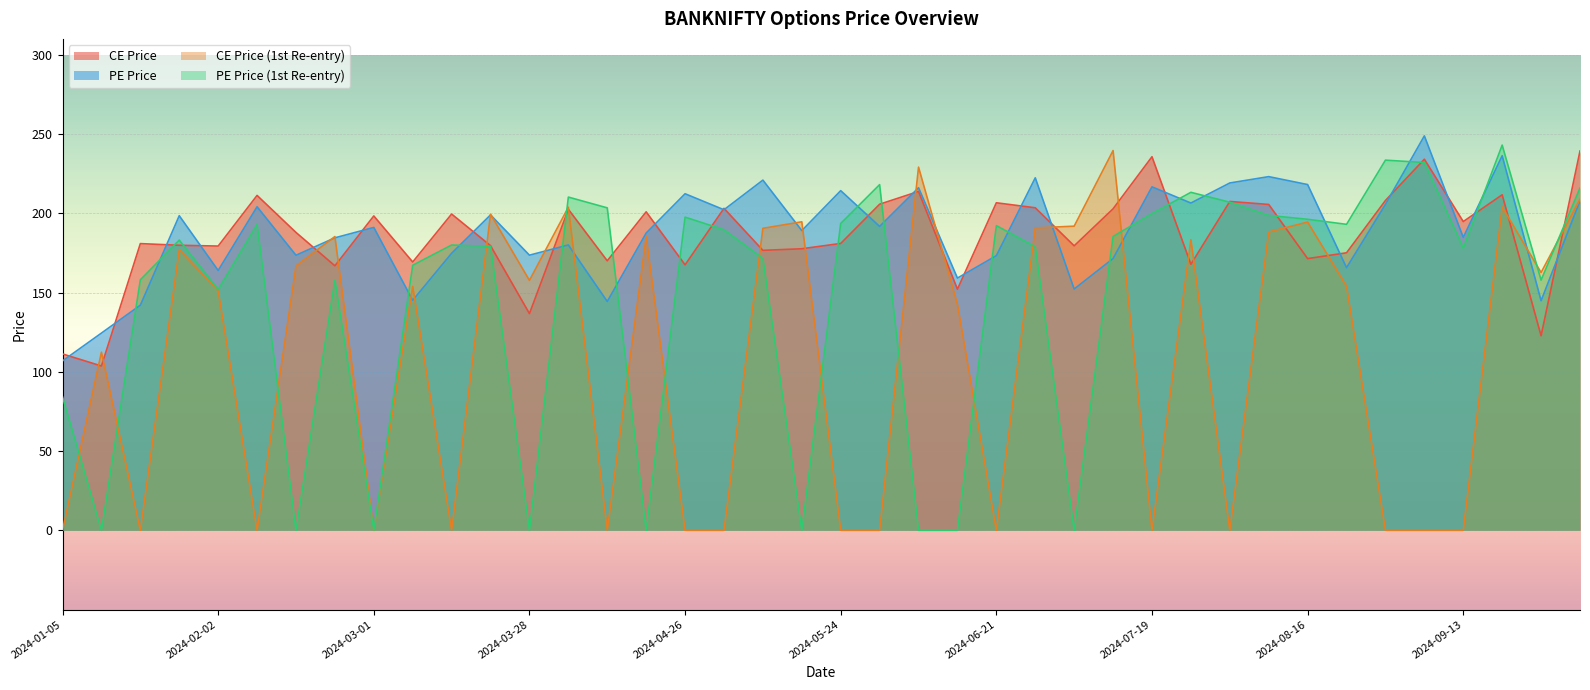

Where is ce_price nearest to the value 171?

2024-08-16